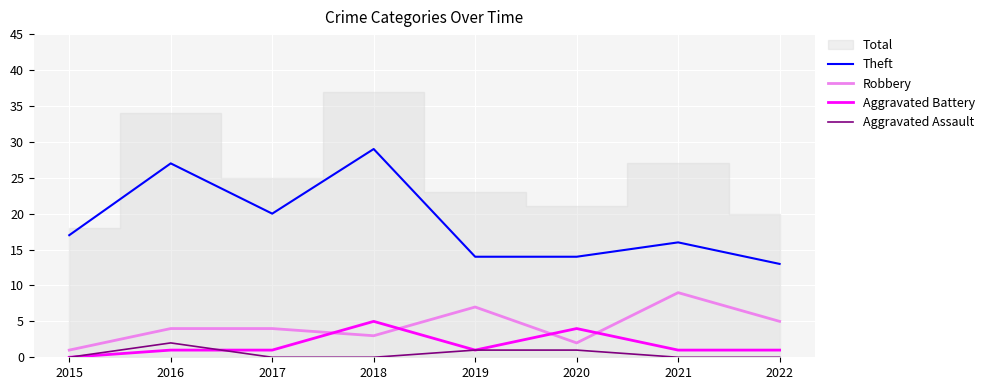

Where does the Theft series first go above 17?

2016